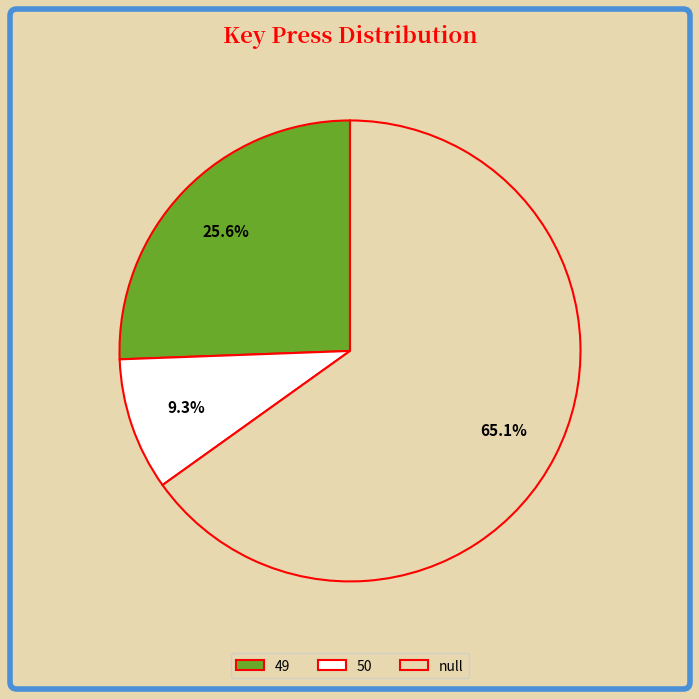

What is the smallest slice in the pie chart?

50